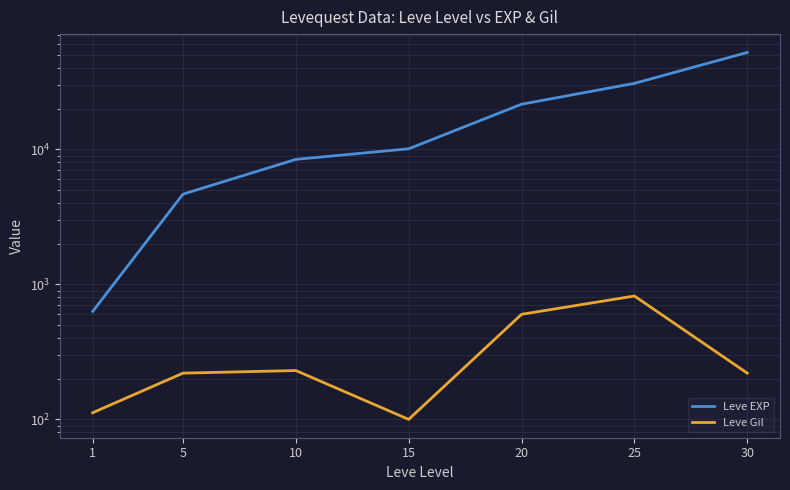

What is the value of the Leve Gil point at the 1st from the left?

112